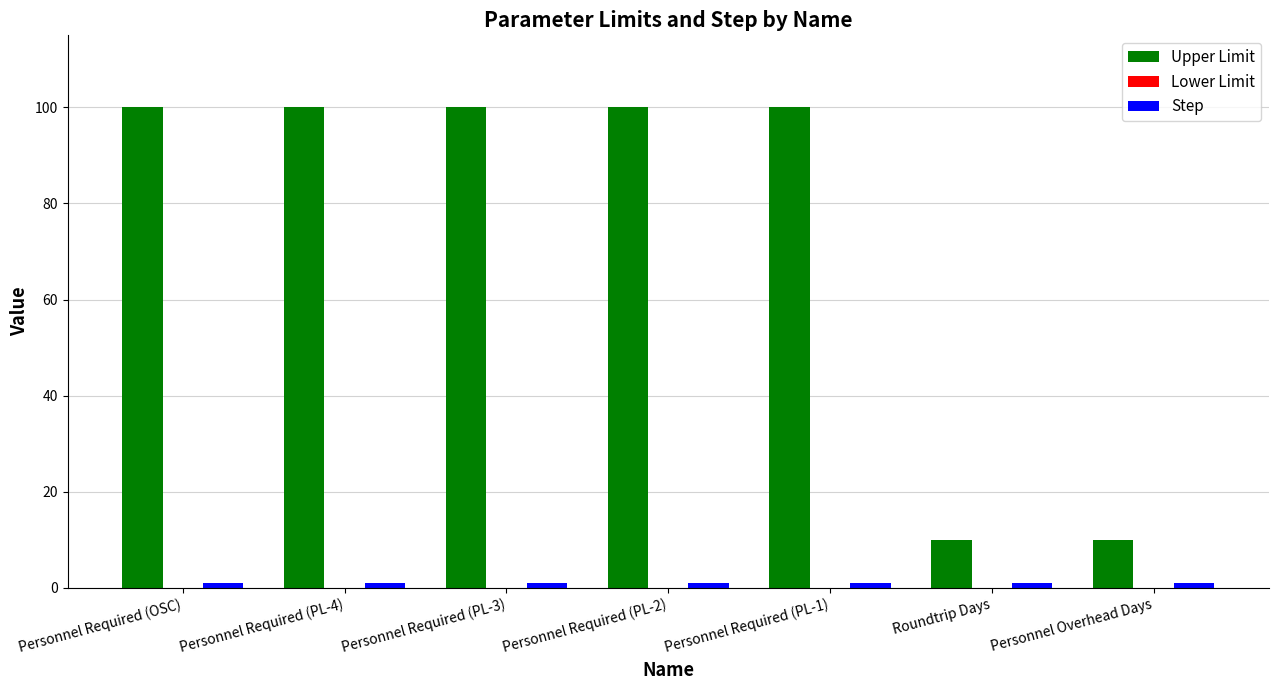

Which series has the largest total across all categories?

Upper Limit